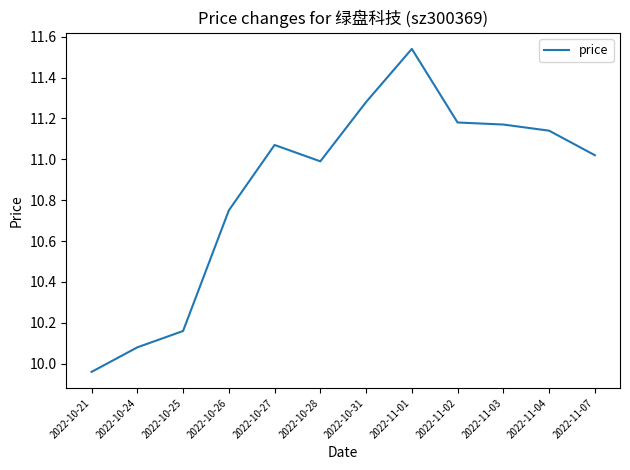

Which category has the highest value across all series?

2022-11-01